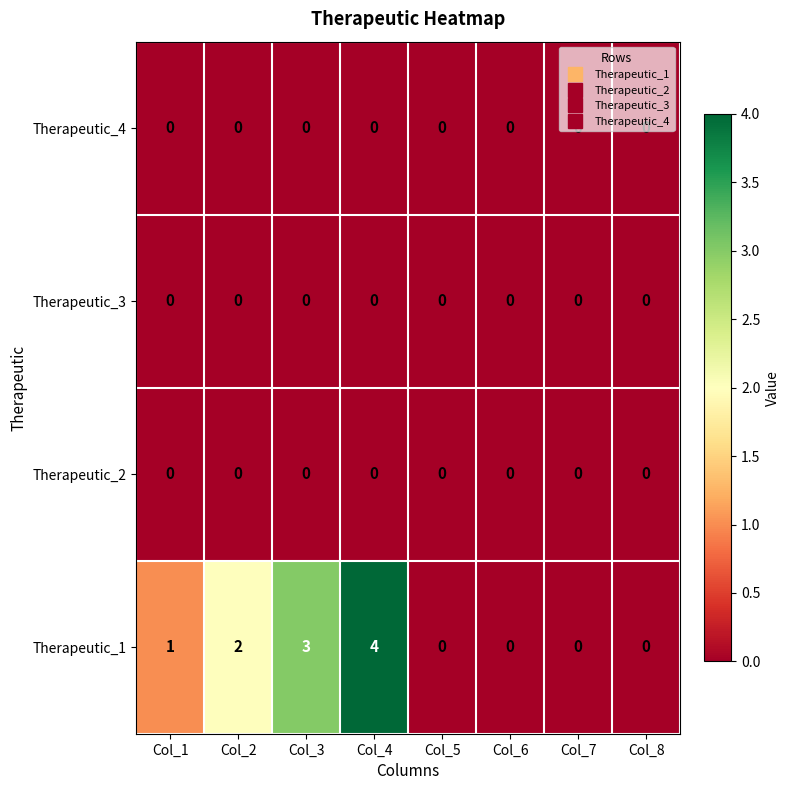

What is the maximum value shown in the chart?

4